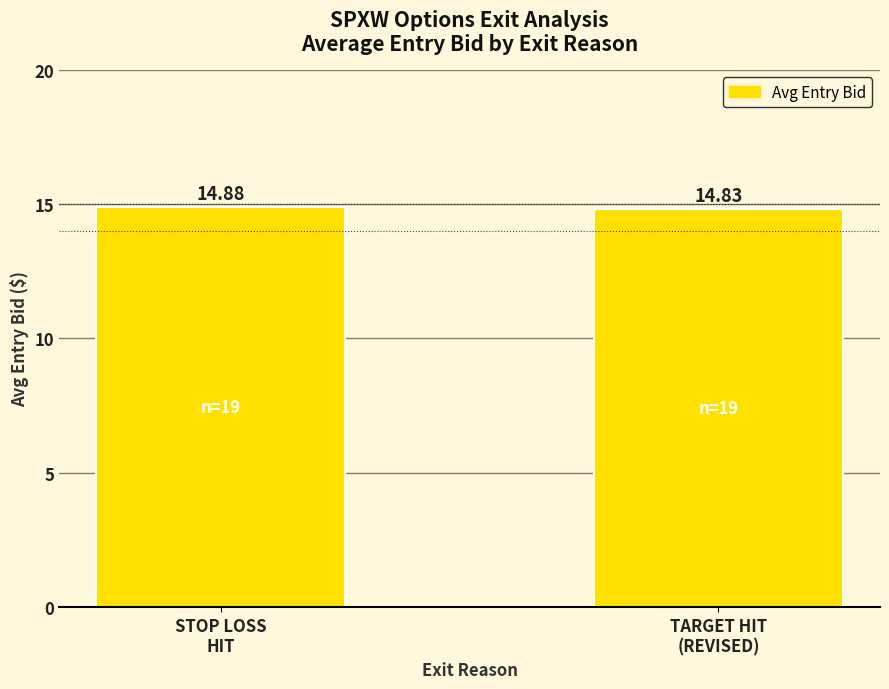

What is the average value?

14.9